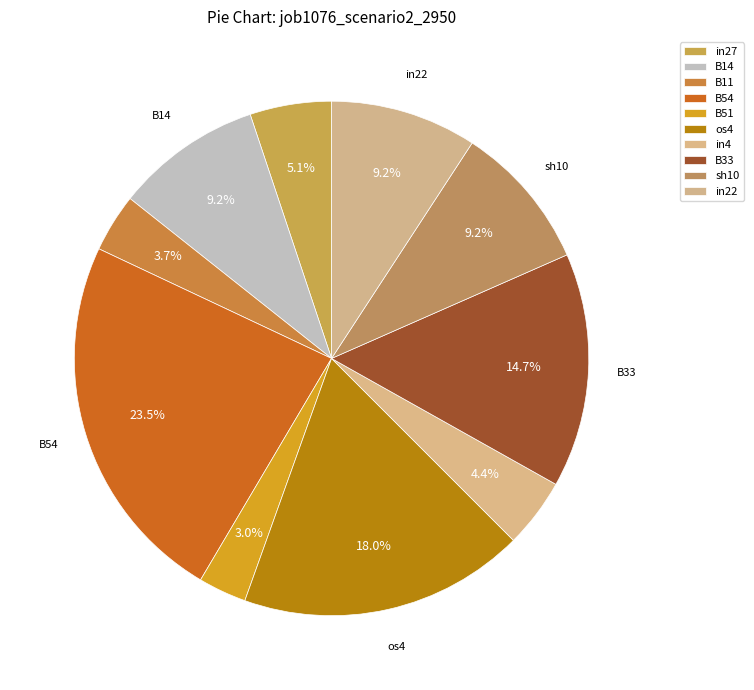

Count the number of slices in the pie.

10